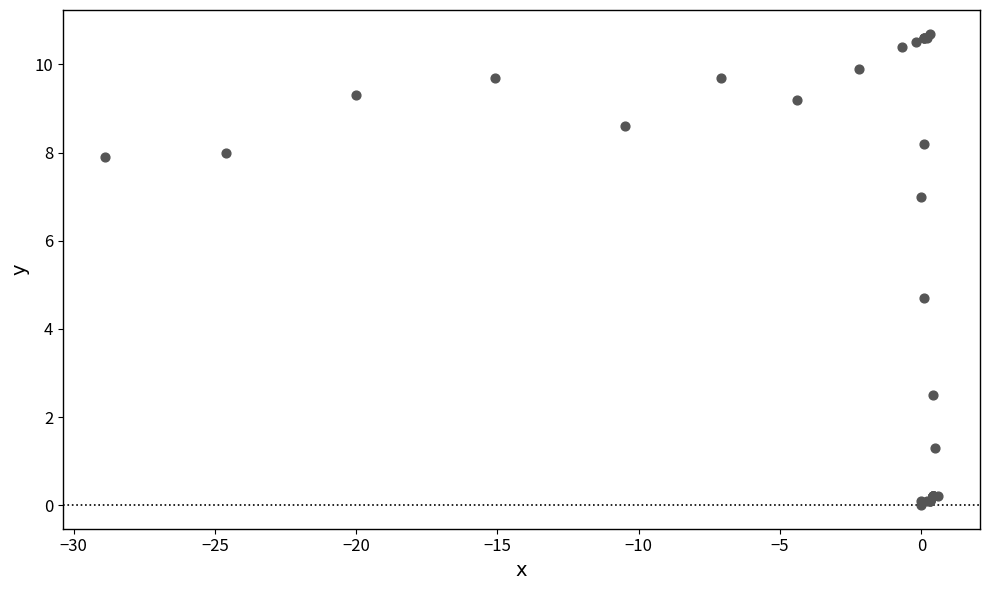

What Y value in the scatter plot is closest to 5?

4.7